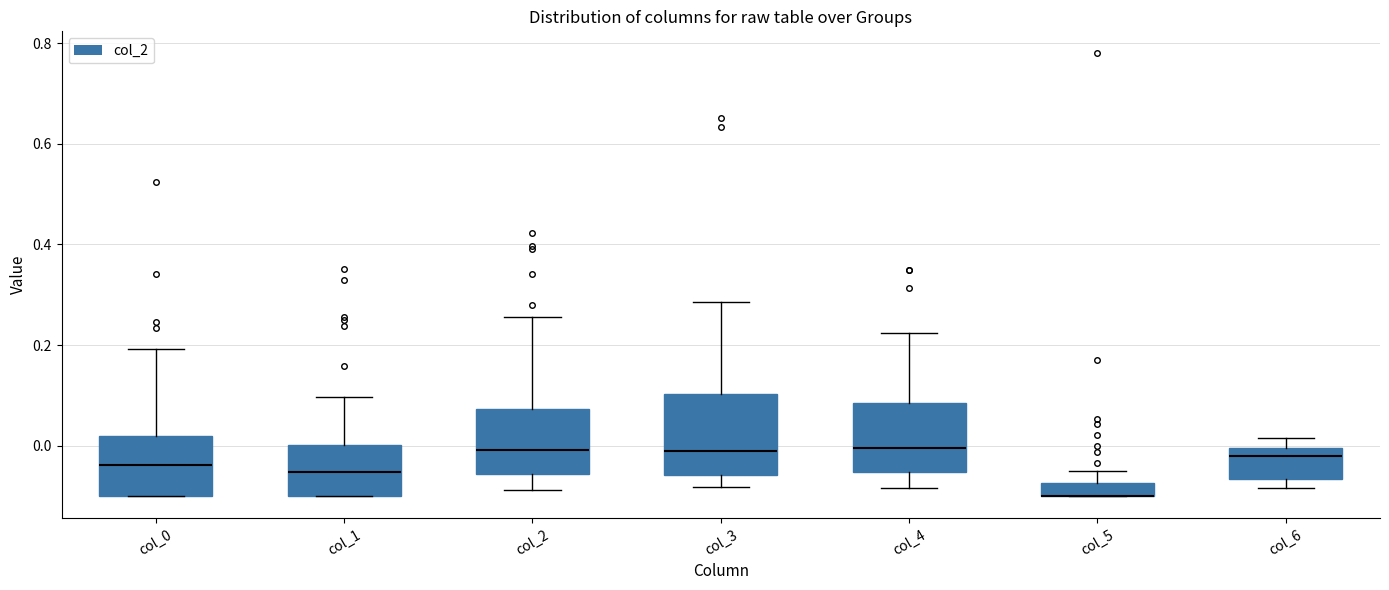

Which box is the tallest, from its lower edge to its upper edge?

col_3